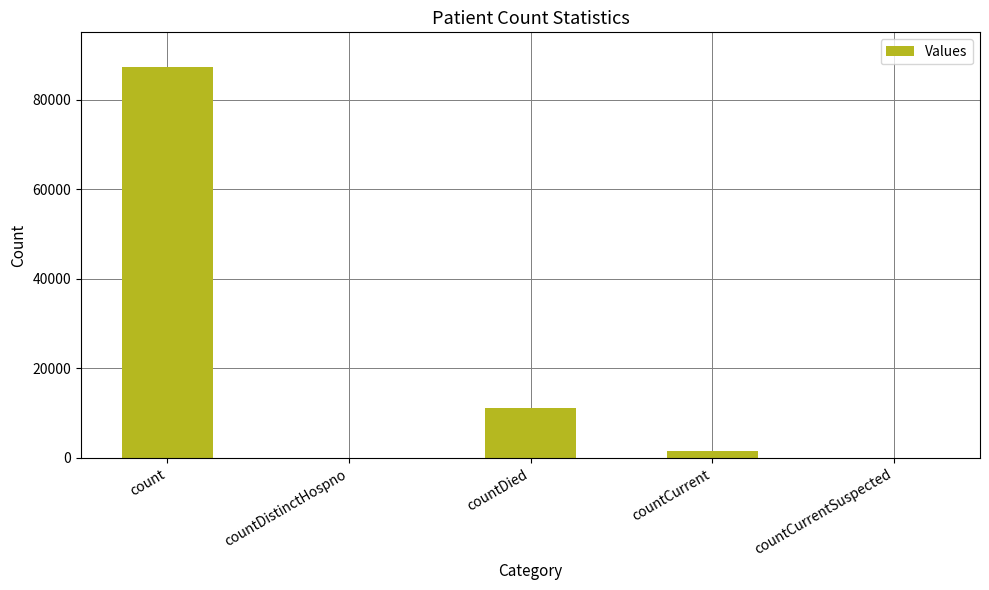

What is the change in value from countDied to countCurrentSuspected?

-11180